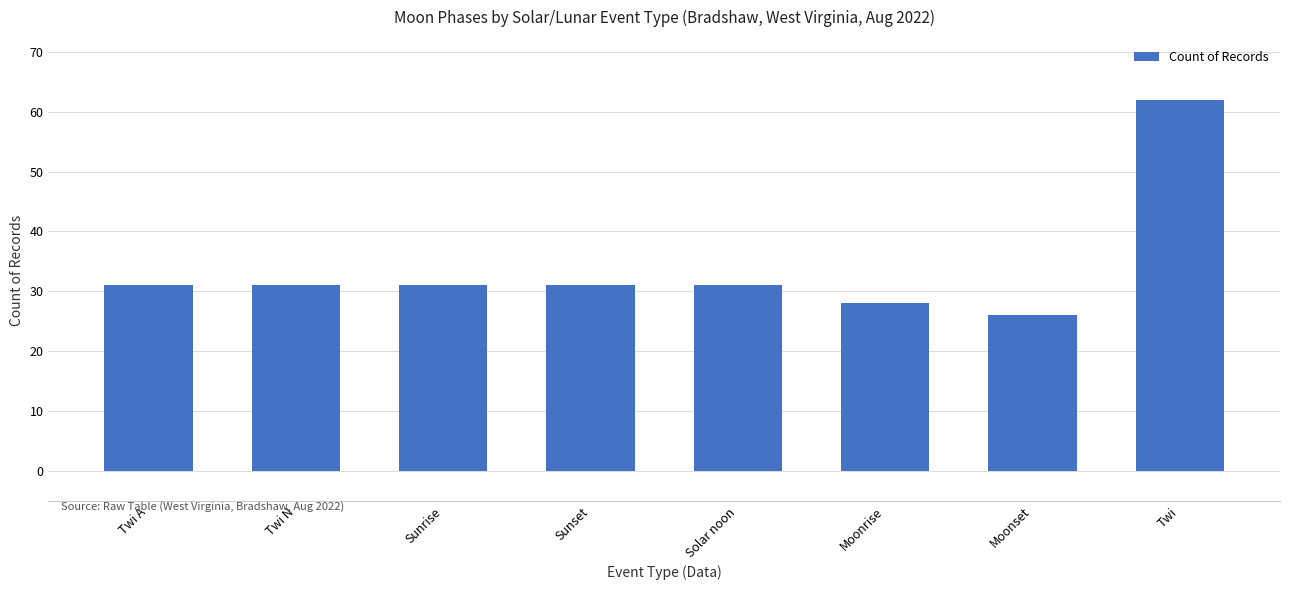

What value does the data have at Moonset, to the nearest 5?

25